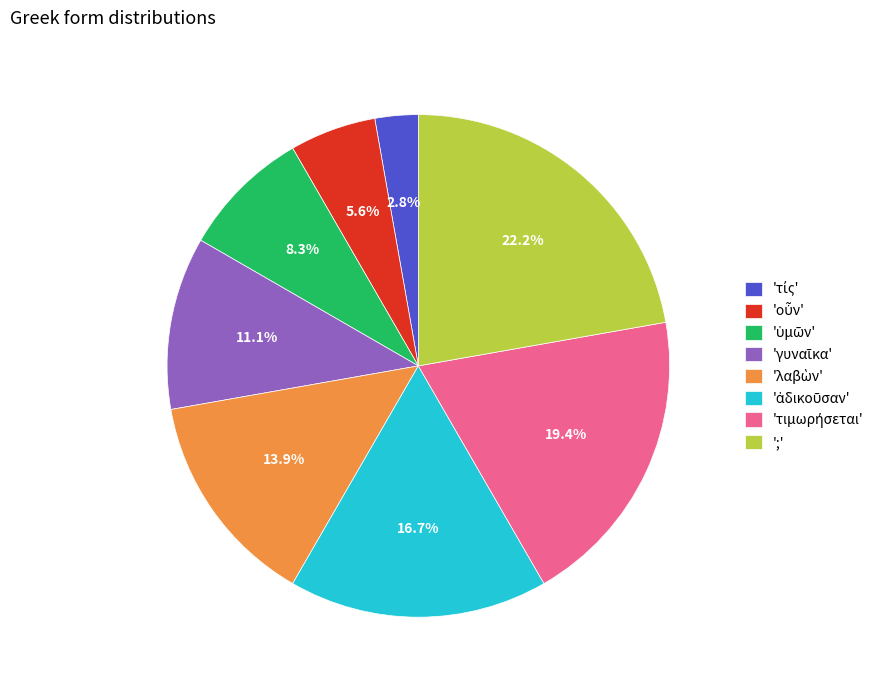

How many segments does this pie chart have?

8